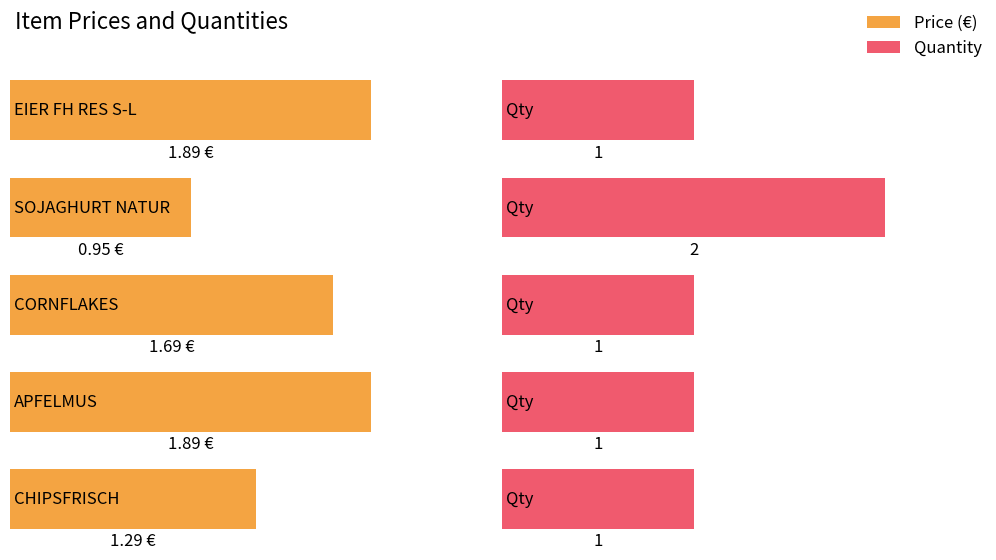

Reading left to right, list all the values displayed in this chart.

Price: EIER FH RES S-L=1.9	SOJAGHURT NATUR=0.9	CORNFLAKES=1.7	APFELMUS=1.9	CHIPSFRISCH=1.3
Quantity: EIER FH RES S-L=1.0	SOJAGHURT NATUR=2.0	CORNFLAKES=1.0	APFELMUS=1.0	CHIPSFRISCH=1.0